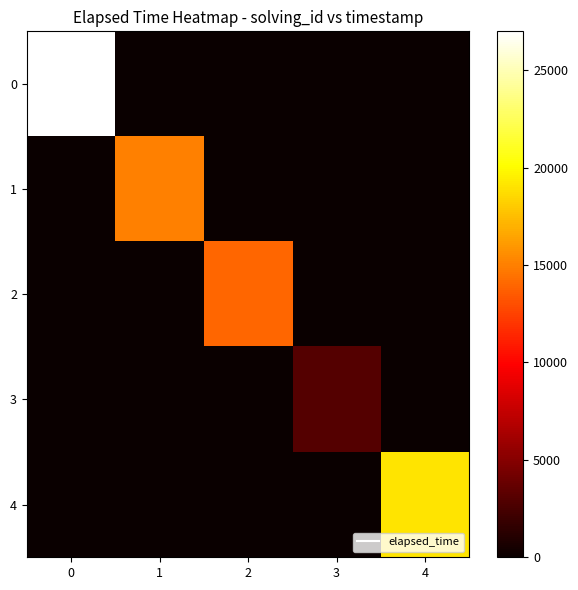

Rank the series at 3 from highest to lowest value.

3, 0, 1, 2, 4